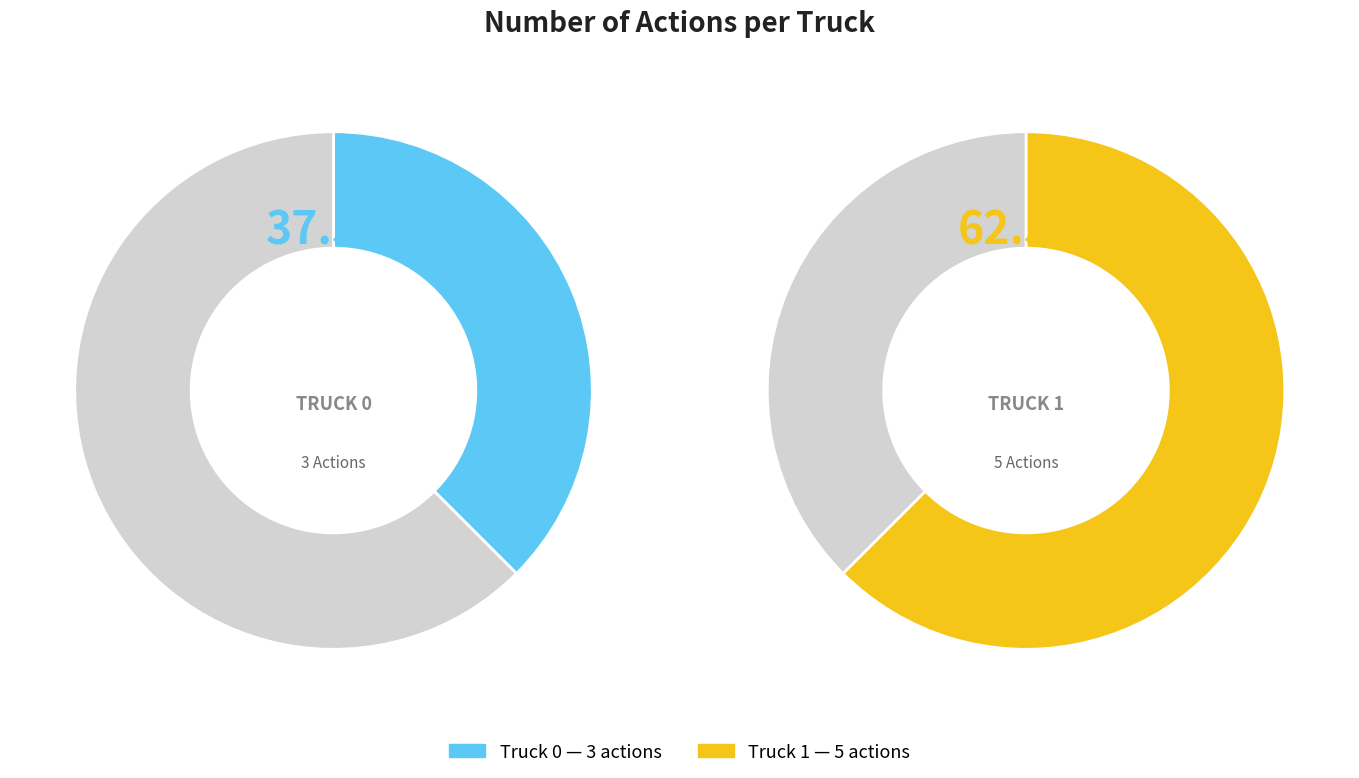

Is Truck 1 the majority of the pie?

Yes